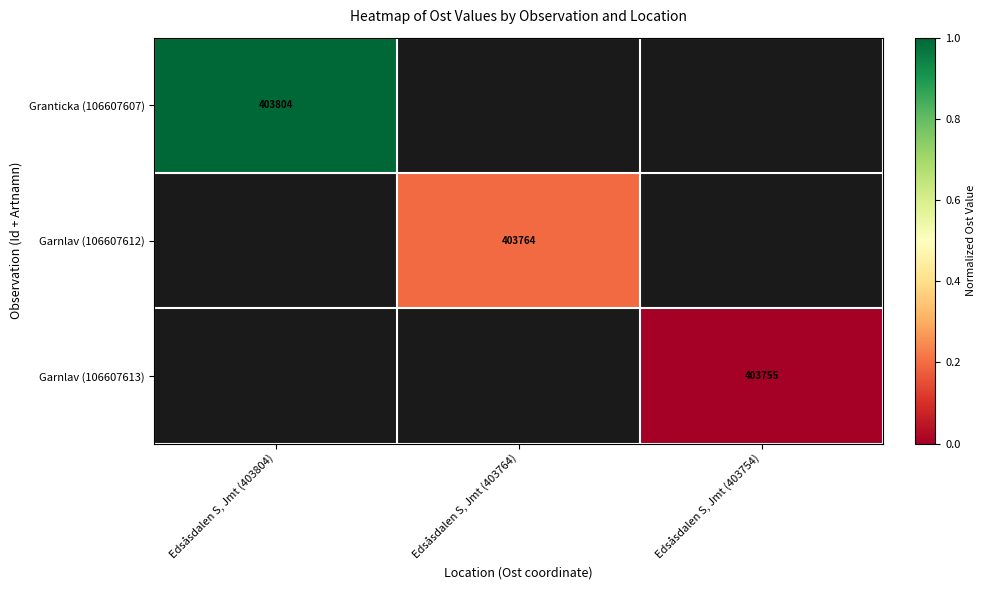

The Garnlav (106607613) series shows 403755 at Edsåsdalen S, Jmt (403754). True or false?

True